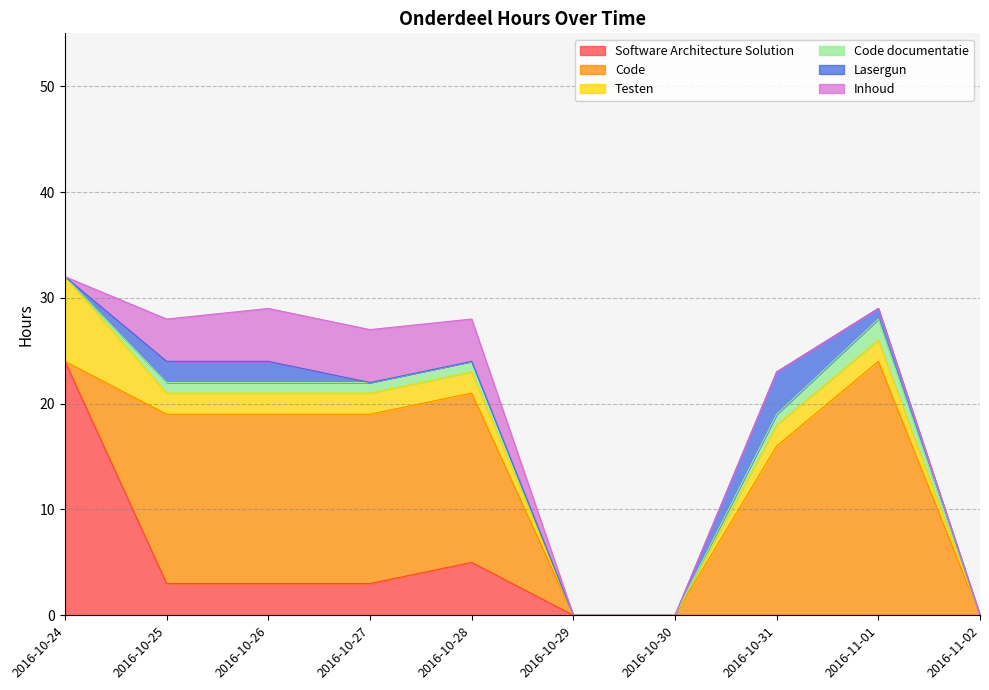

Where do Software Architecture Solution and Inhoud first cross each other?

2016-10-24 and 2016-10-25